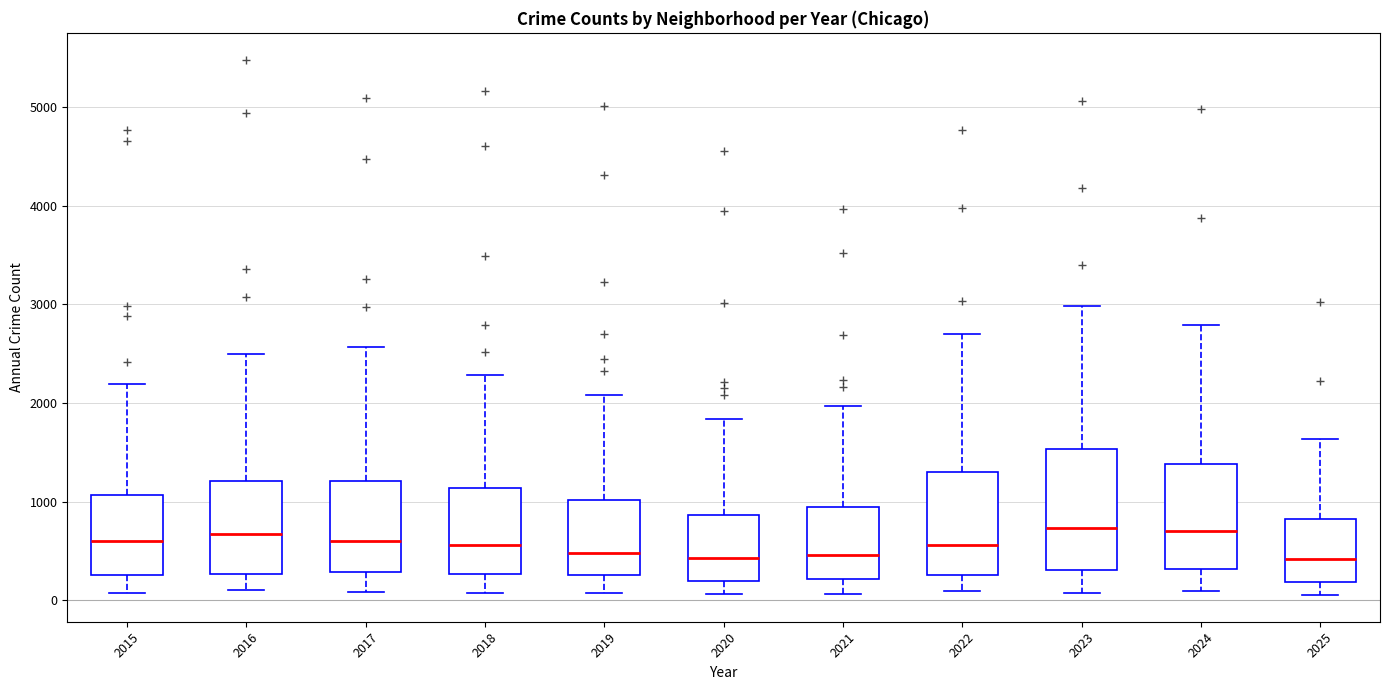

Comparing the boxes themselves (not the whiskers), which one is the tallest?

2023